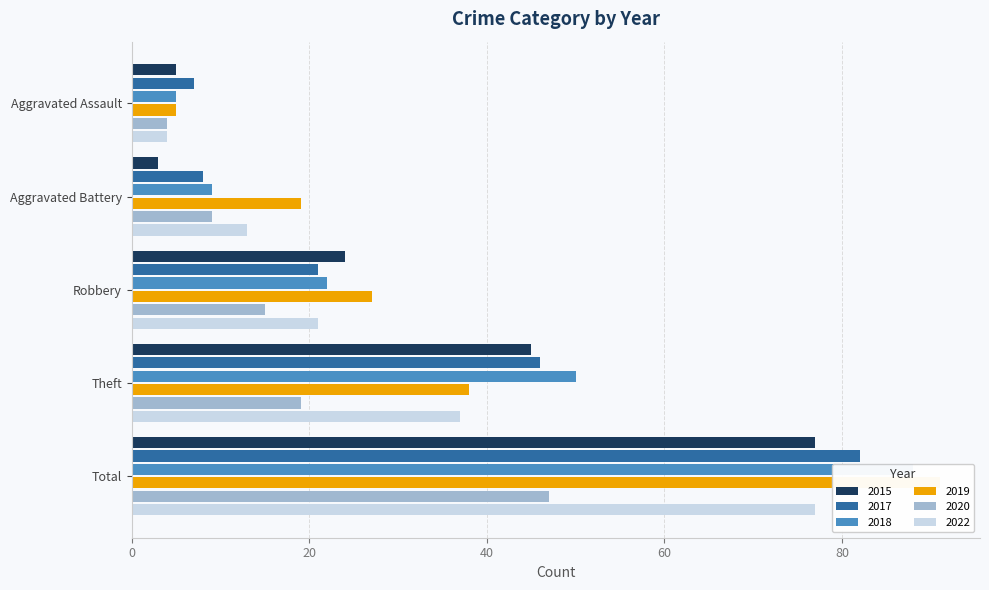

Rank the series by their maximum value, from highest to lowest.

2019, 2018, 2017, 2015, 2022, 2020